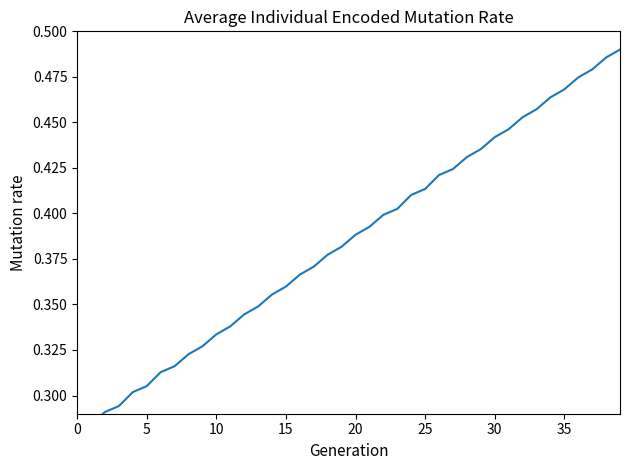

Is it true that the value at 33 is 0.2?

False